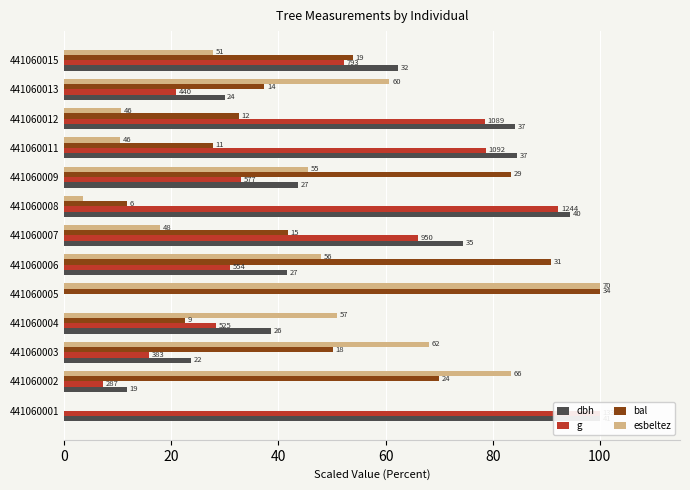

How many bars are there in each group?

4